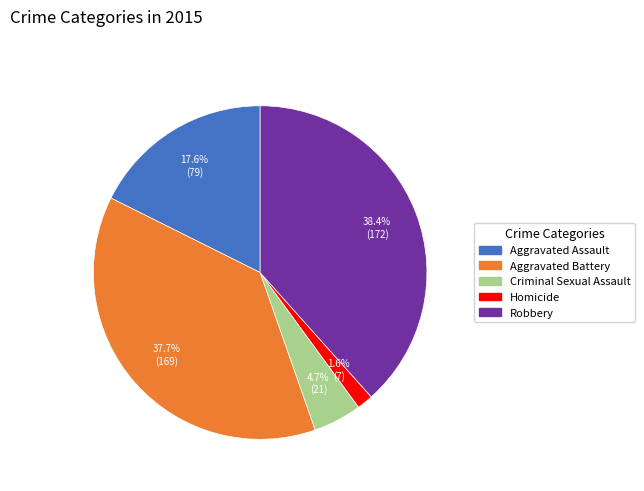

To the nearest percent, what portion does Criminal Sexual Assault represent?

5%